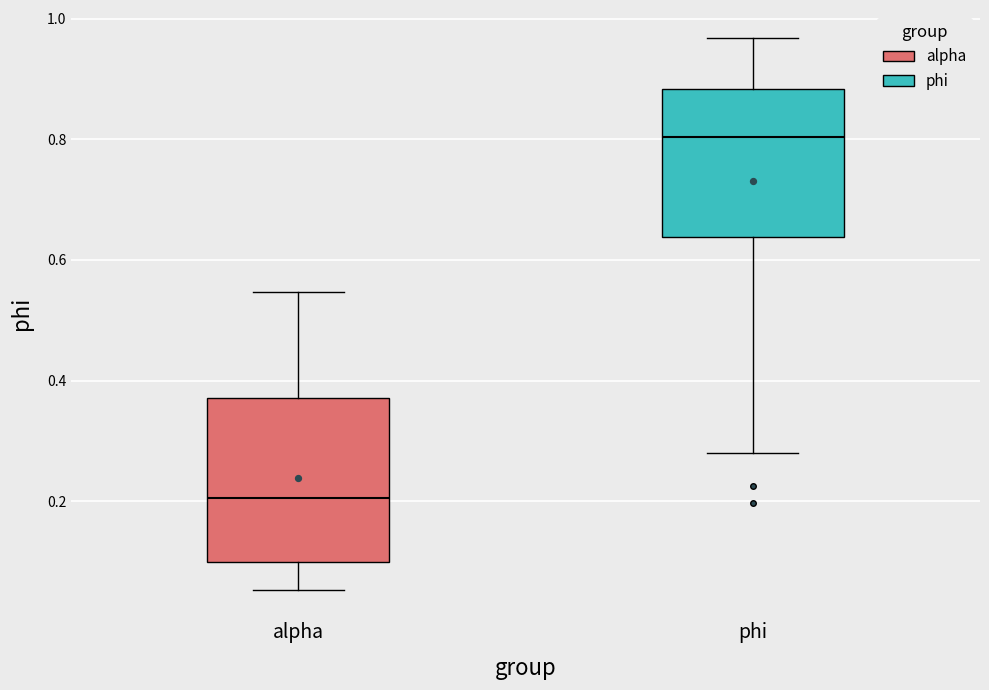

Where does the median line of the box for phi sit on the y-axis? The values are not printed on the chart, so give them approximately, as read against the axis.

0.80